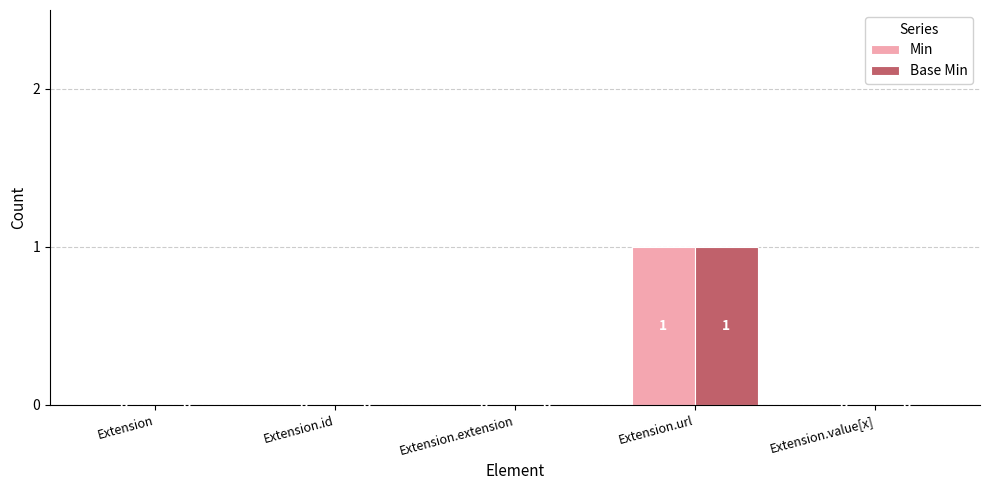

Is it true that Base Min equals 0 at Extension.extension?

True